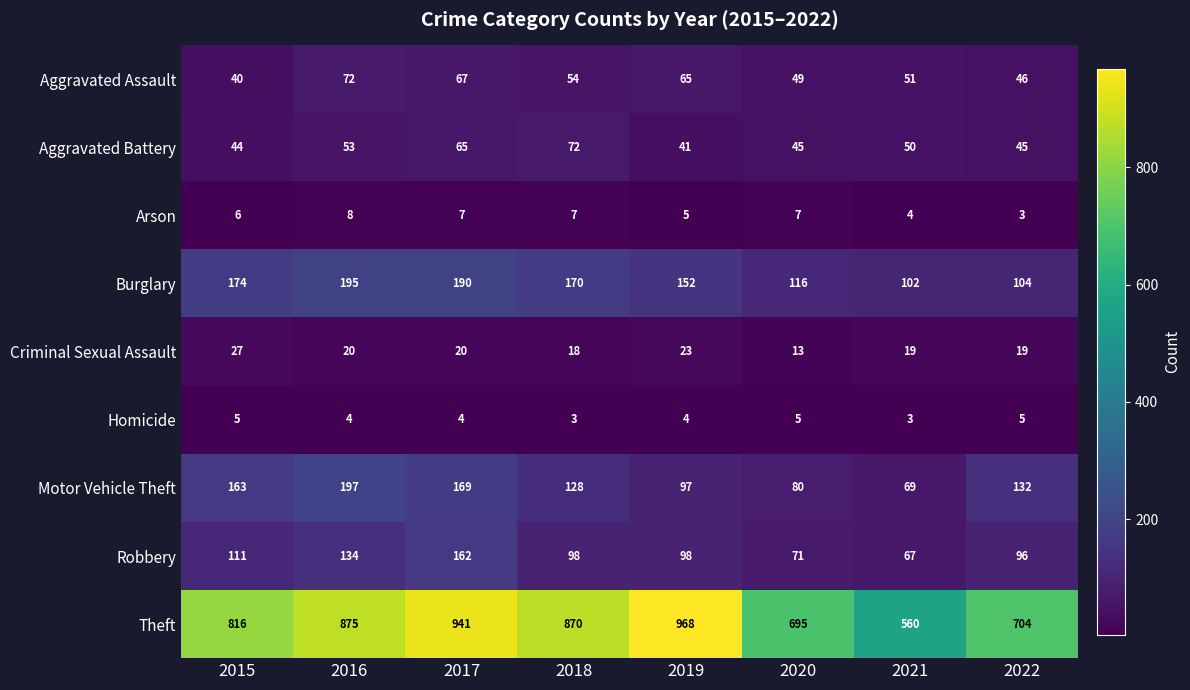

At which label does Theft first exceed 870?

2016